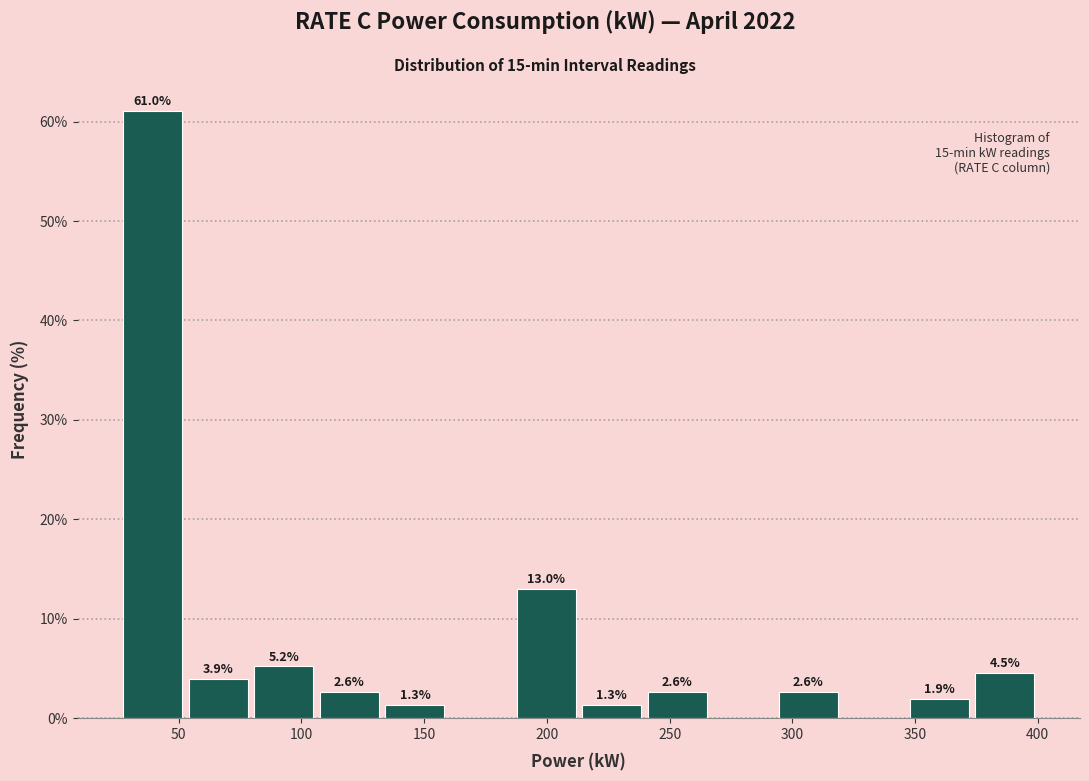

Over which range of the x-axis is the bar tallest?

25 to 55